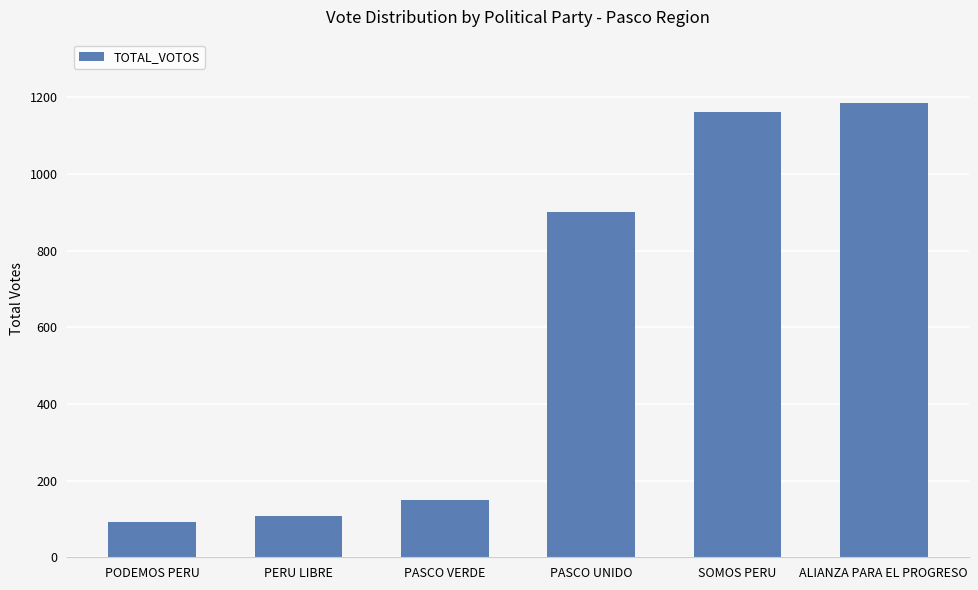

What is the value of the 2nd bar from the left?

107